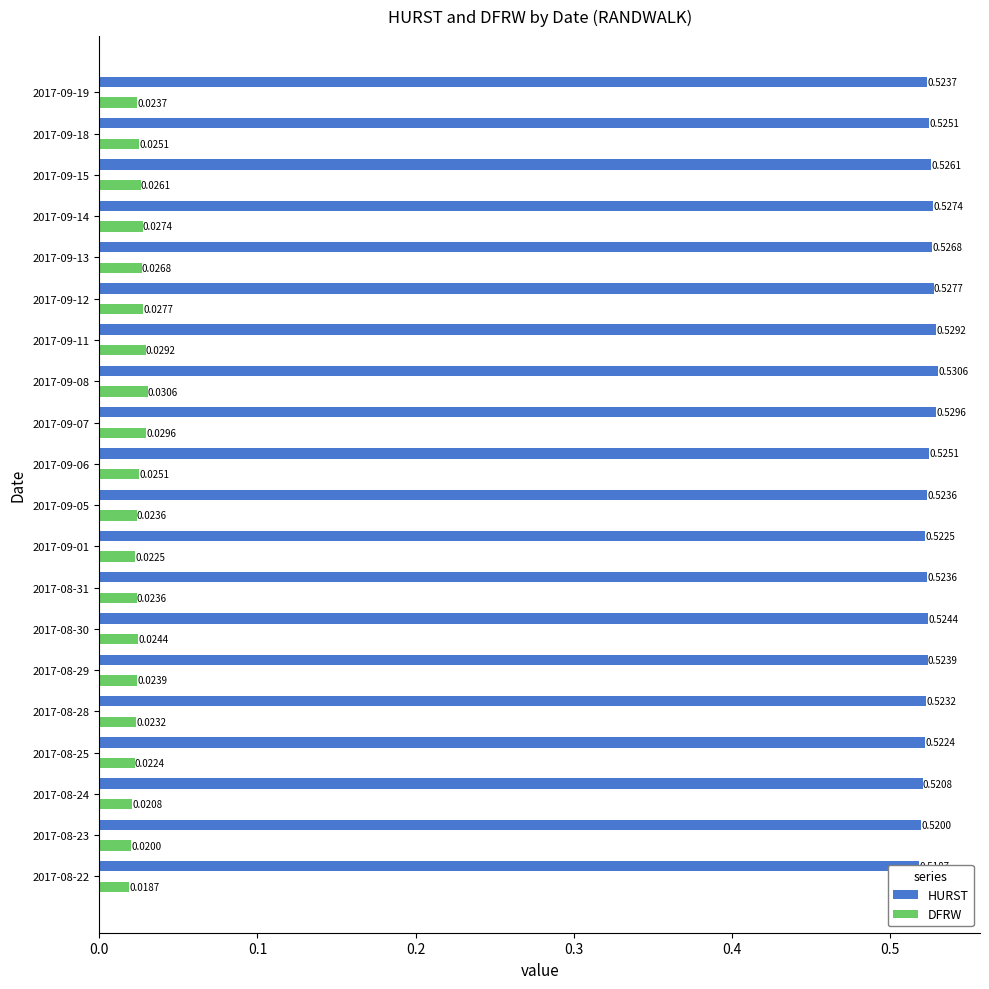

List the series in order of their overall mean, highest first.

HURST, DFRW